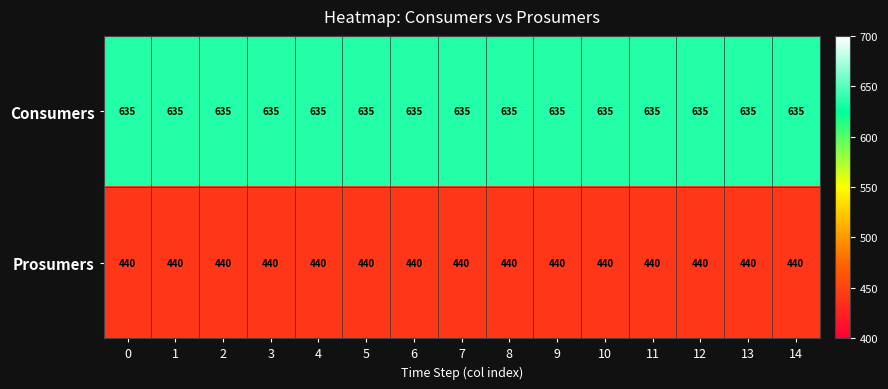

True or false: Prosumers has a value of 685 at 11.

False